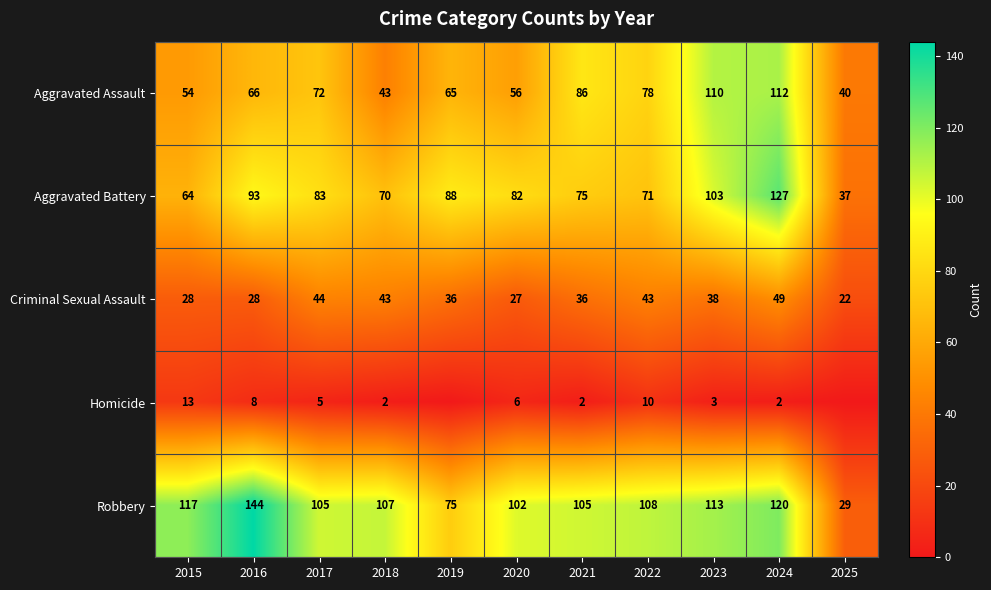

Is the value of Criminal Sexual Assault at 2018 greater than the value of Aggravated Assault at 2022?

No